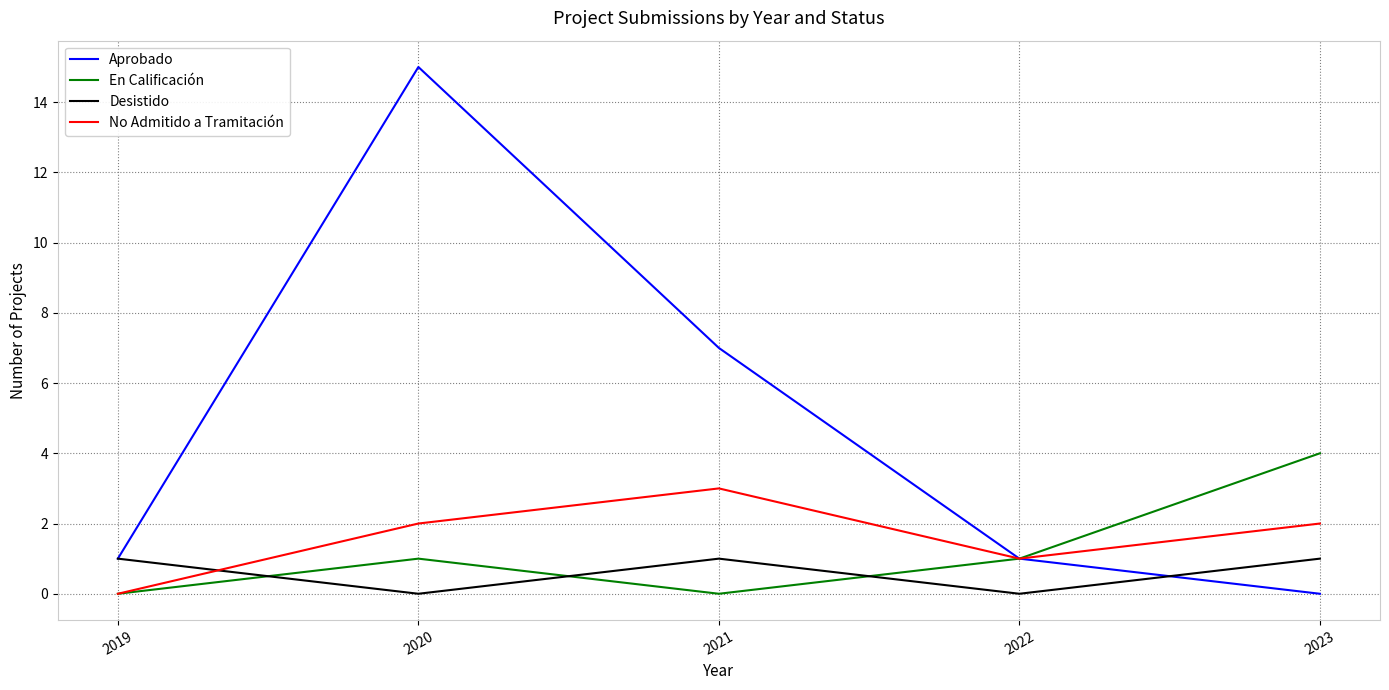

Count the Desistido values in the range 0 to 1.

5